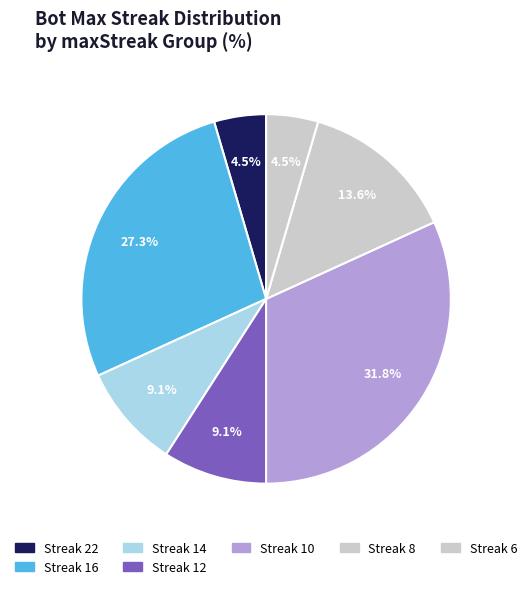

Is there any slice that represents more than half of the pie?

No